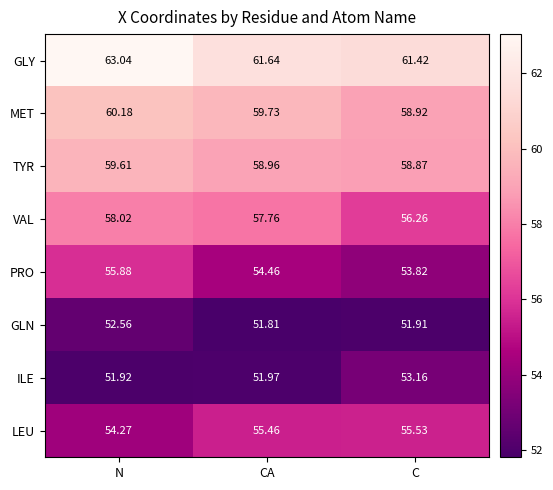

At which category does the chart reach its minimum across all series?

CA